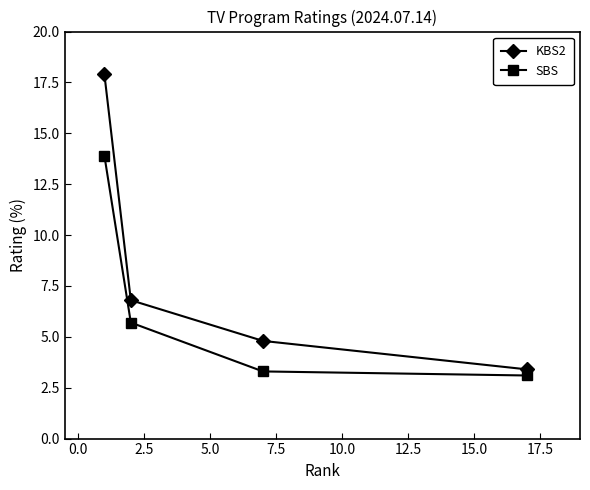

List the series in order of their overall mean, highest first.

KBS2, SBS